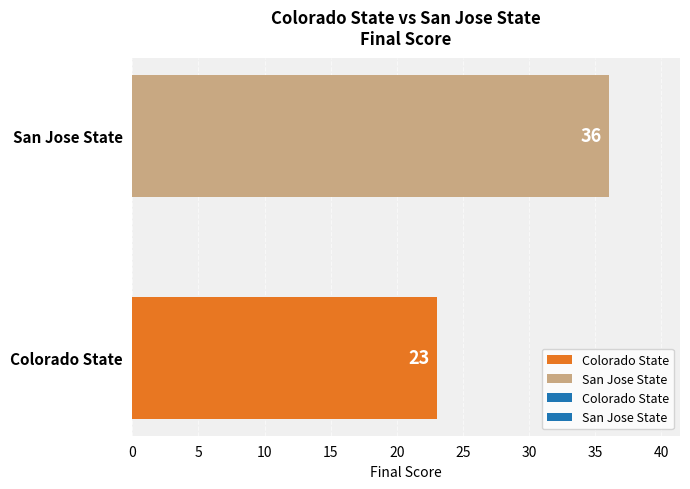

What is the average value?

30